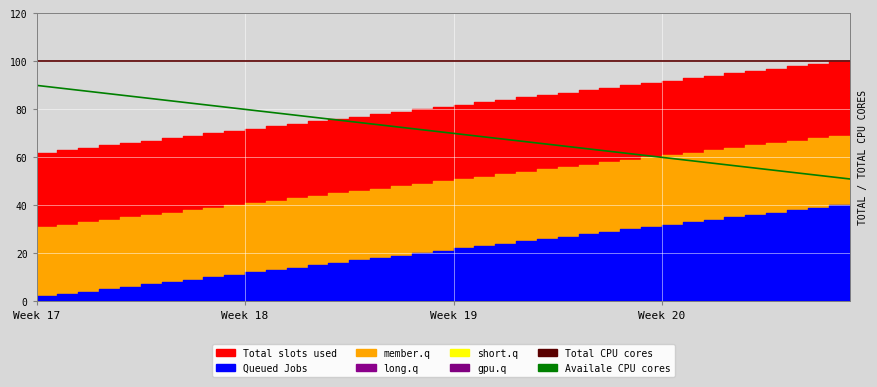

At which category is the sum across all series the highest?

Week 17